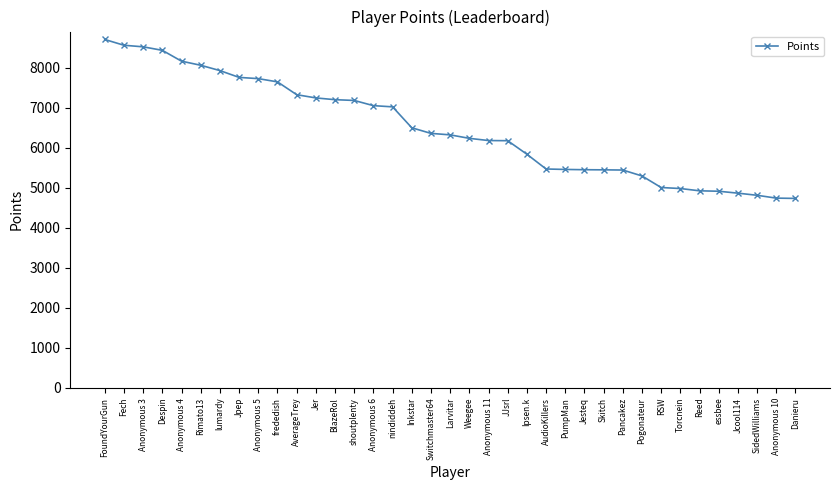

What is the ratio of the value at Anonymous 6 to the value at lumardy?

0.9